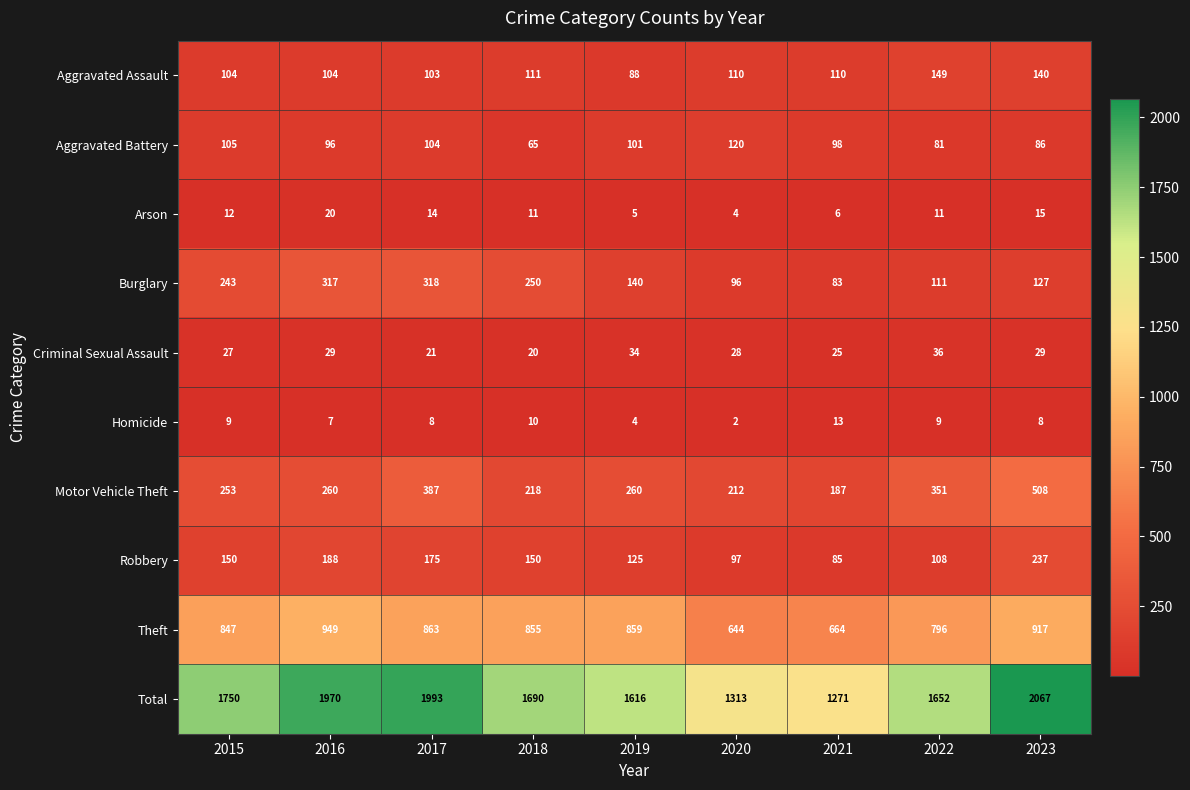

At how many categories does at least one series exceed 42?

9